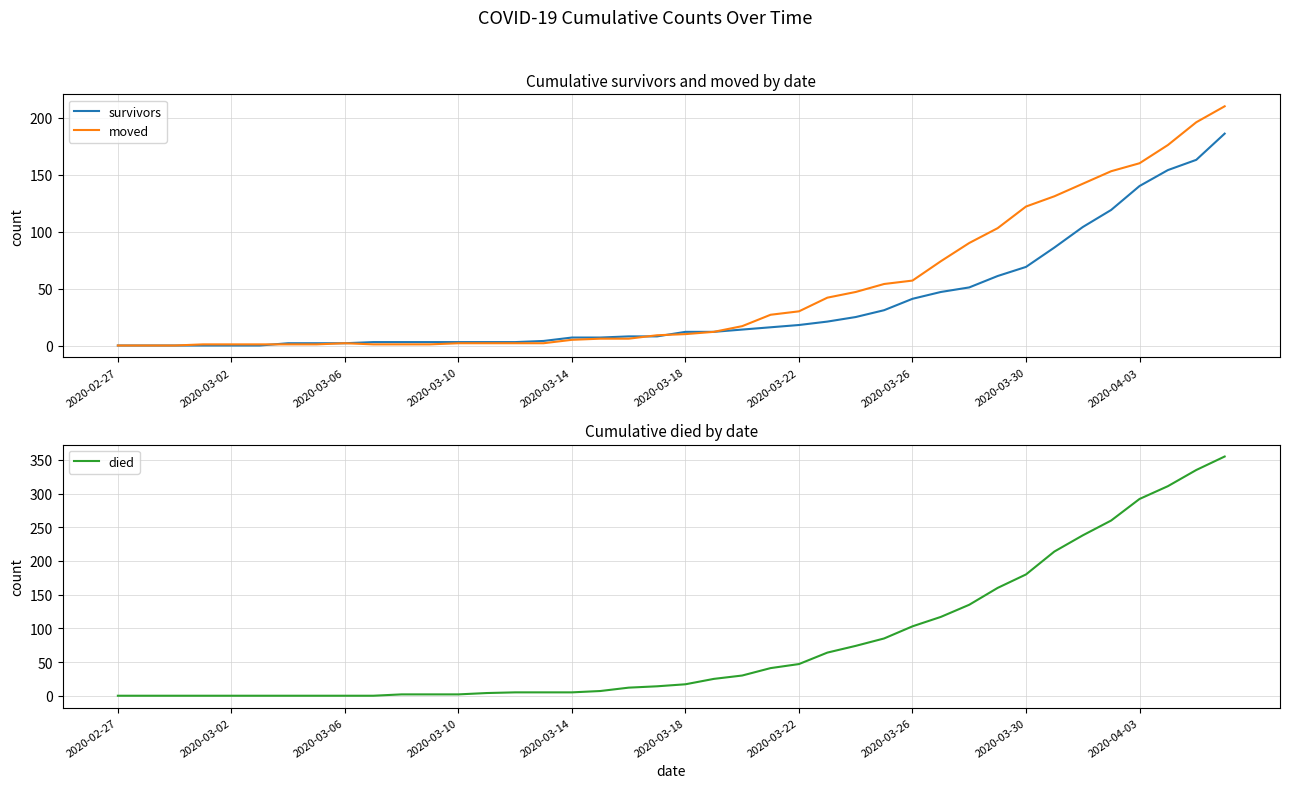

Where is died nearest to the value 177?

2020-03-30